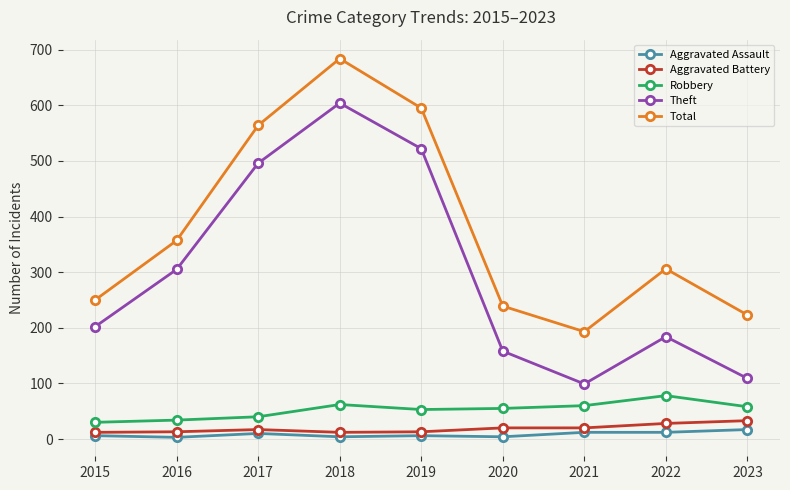

The value of Aggravated Assault at 2020 is 4. True or false?

True